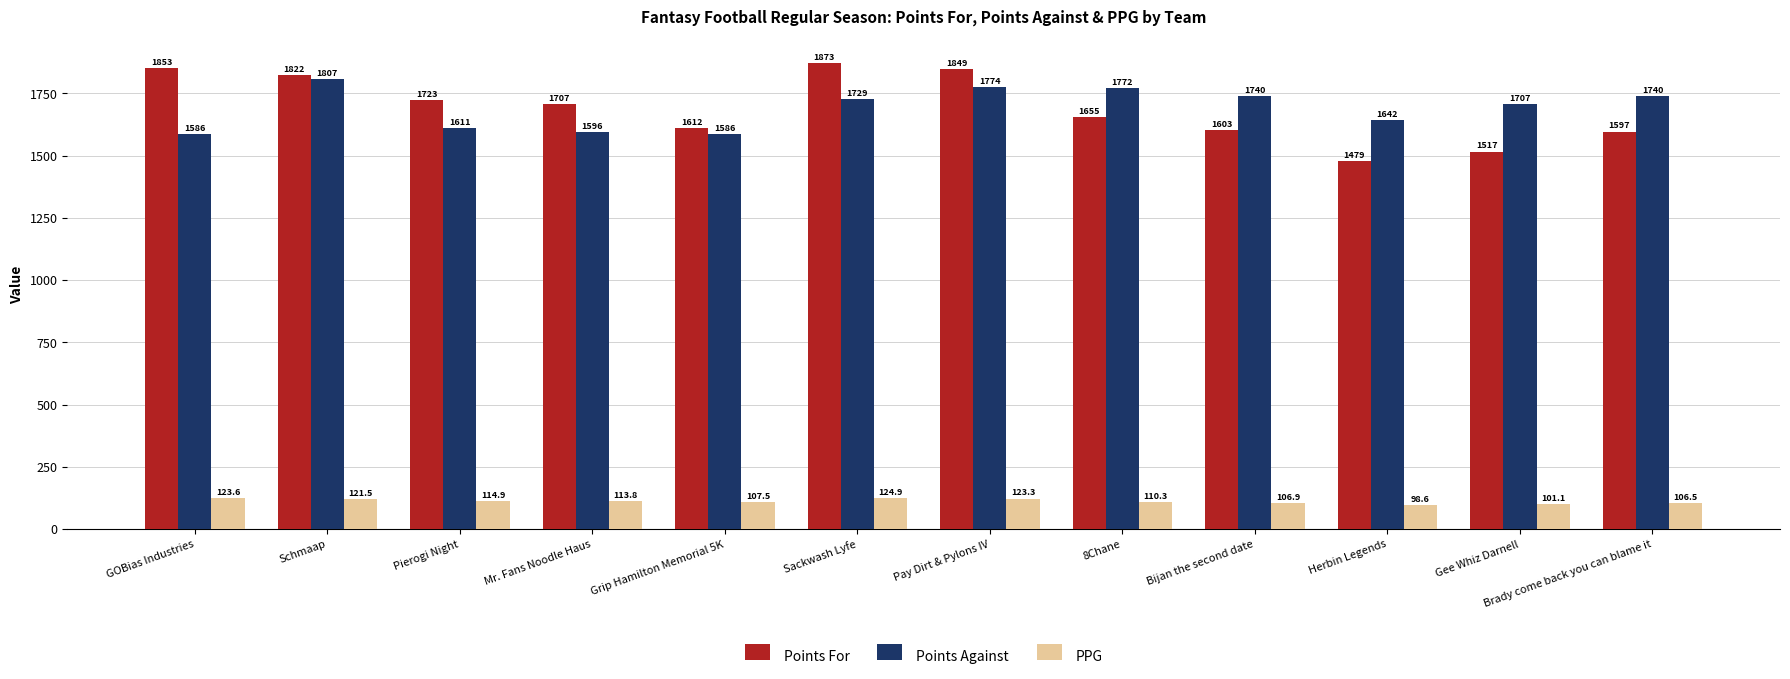

Reading left to right, extract all data points from this chart.

Points For: 1853.4	1822.3	1723.0	1706.6	1611.7	1872.9	1849.3	1655.0	1602.9	1478.6	1516.7	1596.8
Points Against: 1586.1	1807.3	1611.1	1595.6	1585.7	1728.7	1774.2	1772.2	1740.1	1641.7	1706.6	1740.0
PPG: 123.6	121.5	114.9	113.8	107.5	124.9	123.3	110.3	106.9	98.6	101.1	106.5